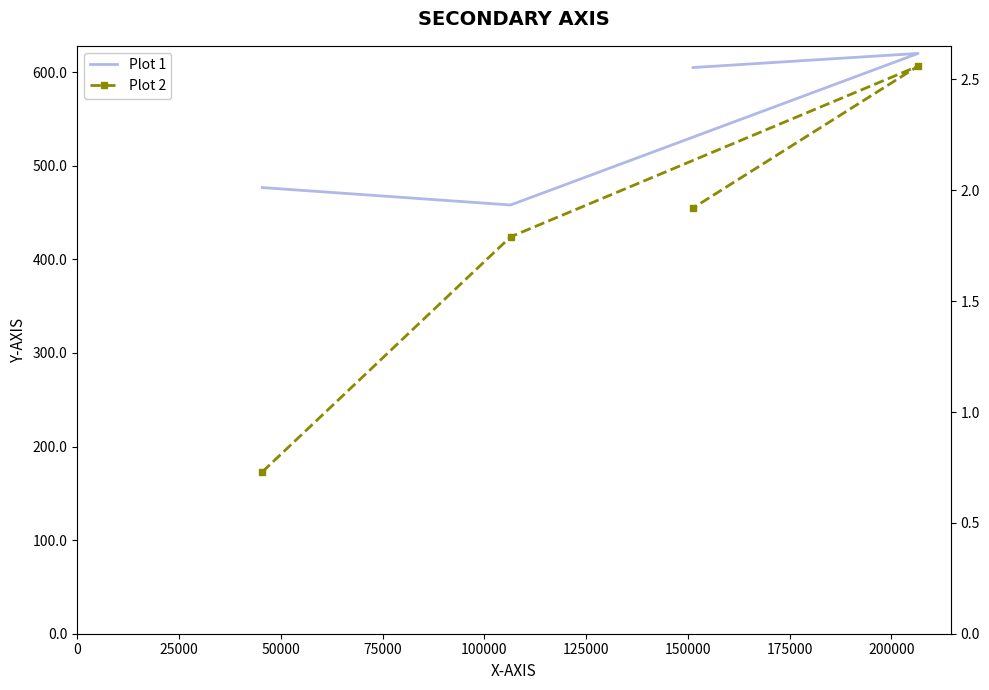

What is the sum of all POS values?

2160.1